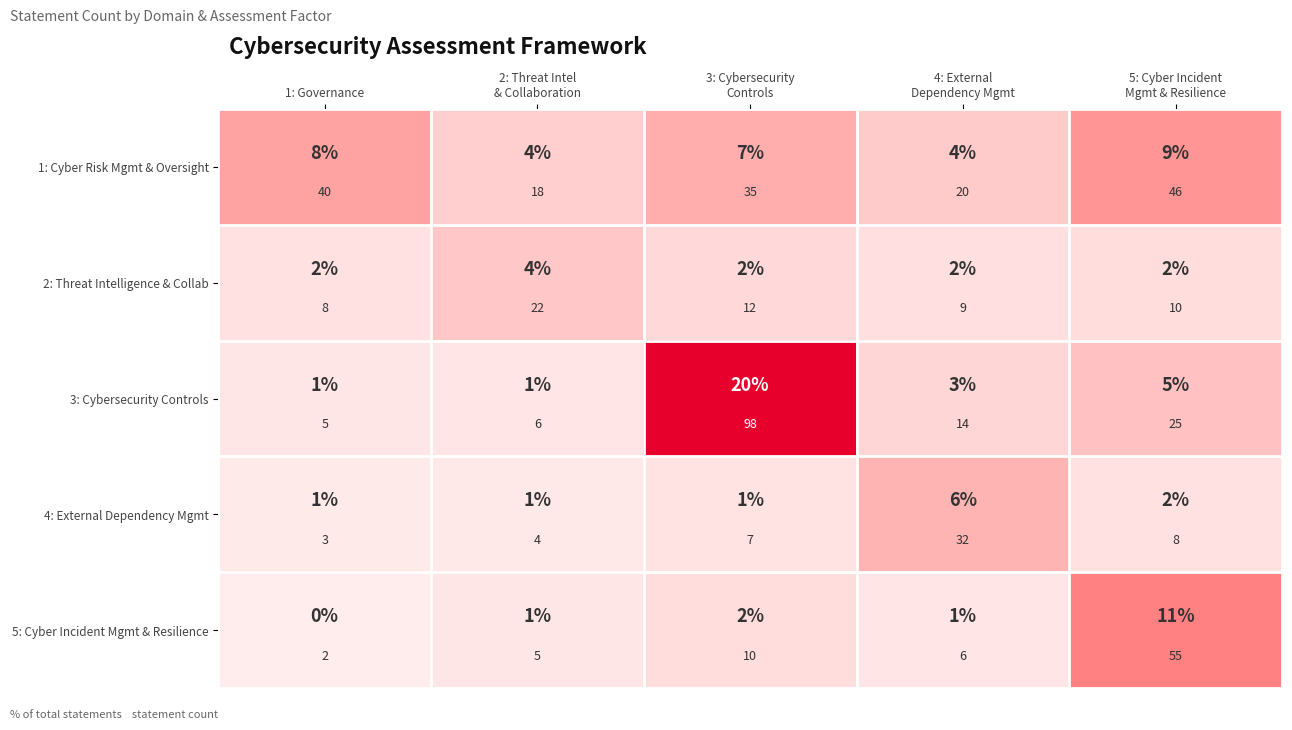

Which series has the largest total across all categories?

1: Cyber Risk Mgmt & Oversight